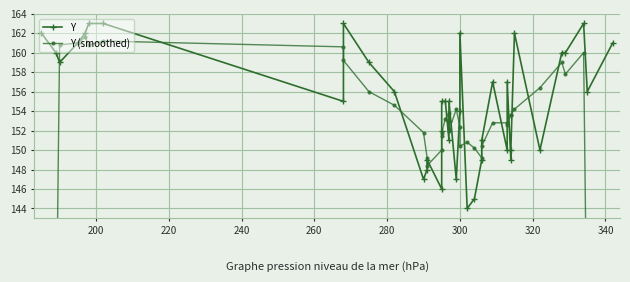

In Y (smoothed), how many points are higher than both neighbors (excluding endpoints)?

7